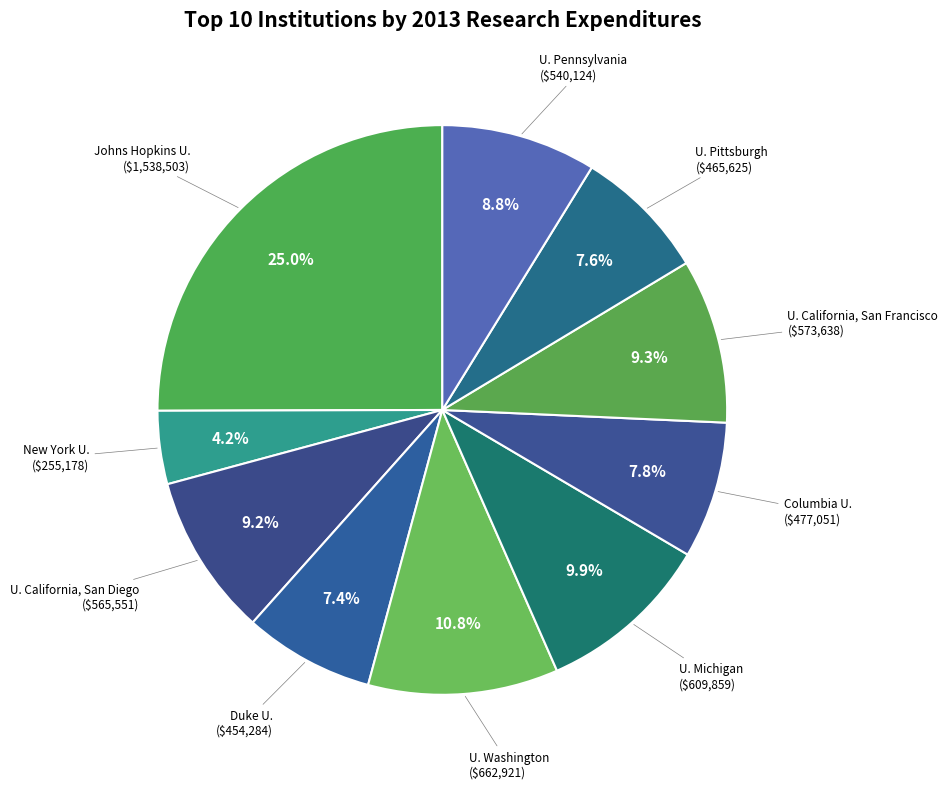

What is the largest slice in the pie chart?

Johns Hopkins U.